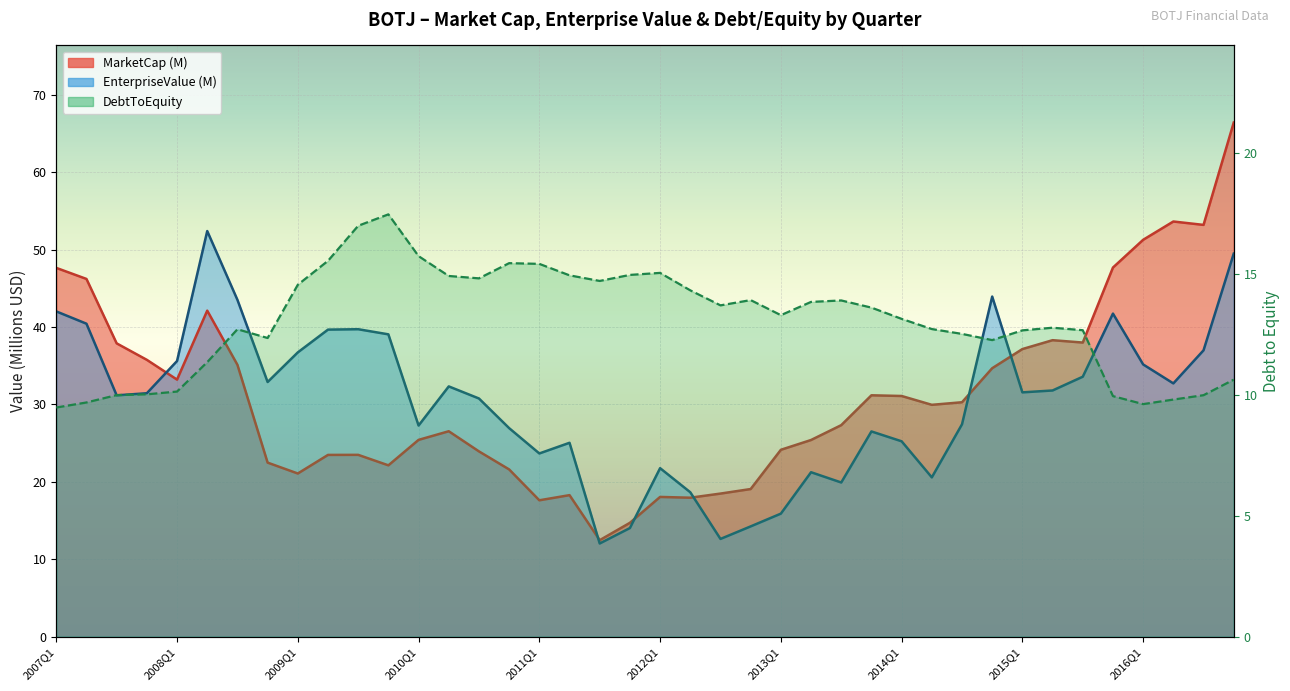

What is the spread (max minus min) of values at 2014Q3?

17.8